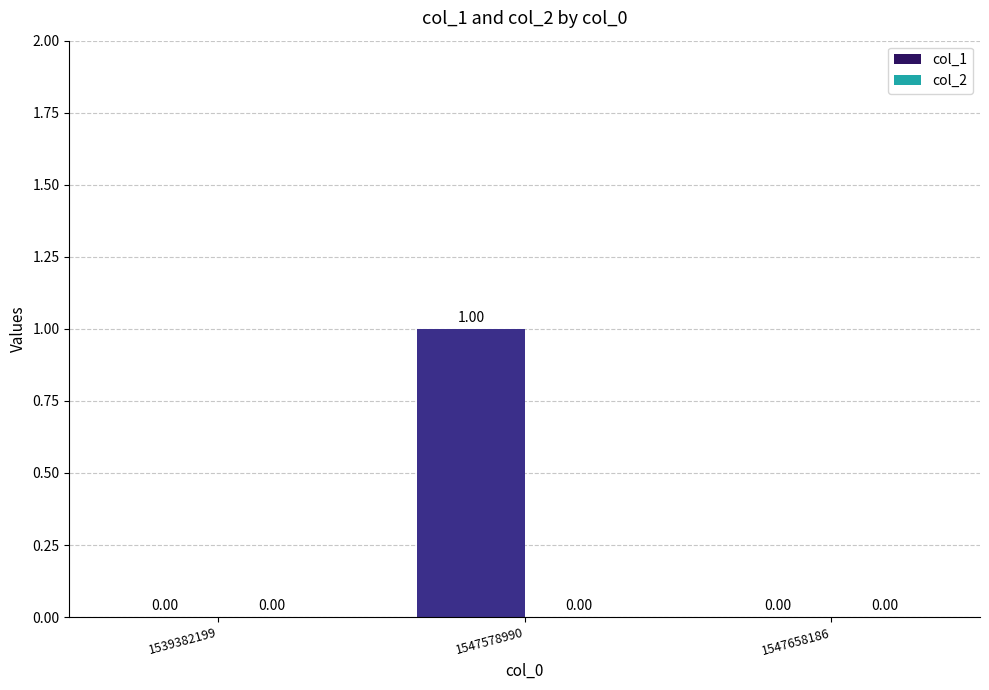

How many distinct data groups are displayed?

1